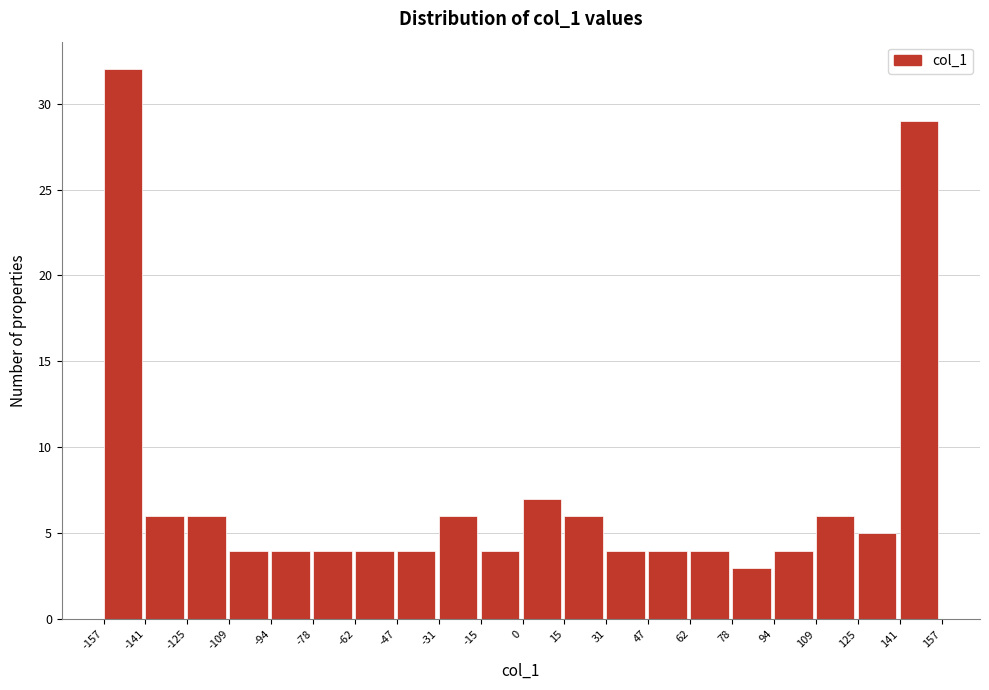

What is the height of the bar covering -47 to -31 on the x-axis? The values are not printed on the chart, so give them approximately, as read against the axis.

4